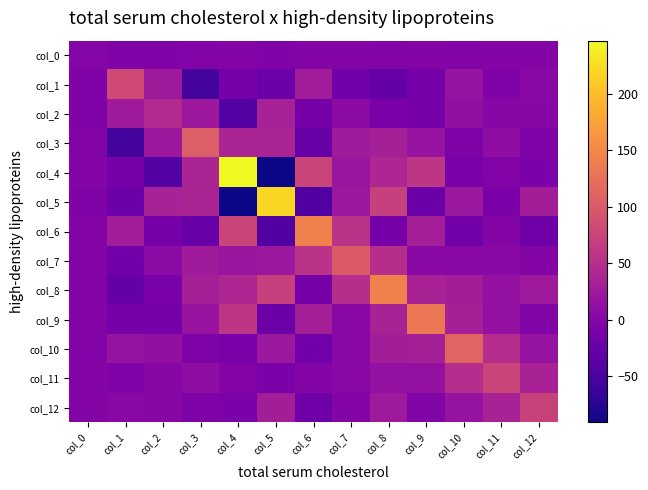

Reading left to right, what are all the values shown in this chart?

col_0: col_0=1.3	col_1=-4.8	col_2=-4.3	col_3=-1.5	col_4=-0.3	col_5=-4.1	col_6=-0.5	col_7=-0.8	col_8=-1.9	col_9=-1.2	col_10=-2.5	col_11=0.0	col_12=-0.5
col_1: col_0=-4.8	col_1=82.2	col_2=25.6	col_3=-52.9	col_4=-12.7	col_5=-22.4	col_6=28.2	col_7=-16.1	col_8=-27.0	col_9=-13.7	col_10=16.0	col_11=-4.6	col_12=3.7
col_2: col_0=-4.3	col_1=25.6	col_2=44.9	col_3=22.9	col_4=-41.4	col_5=33.7	col_6=-14.2	col_7=5.9	col_8=-9.4	col_9=-12.1	col_10=12.2	col_11=1.9	col_12=1.6
col_3: col_0=-1.5	col_1=-52.9	col_2=22.9	col_3=105.1	col_4=37.5	col_5=37.3	col_6=-23.9	col_7=26.9	col_8=32.7	col_9=18.2	col_10=-6.5	col_11=9.5	col_12=-6.3
col_4: col_0=-0.3	col_1=-12.7	col_2=-41.4	col_3=37.5	col_4=247.1	col_5=-91.1	col_6=75.4	col_7=20.7	col_8=40.0	col_9=59.2	col_10=-9.4	col_11=-2.0	col_12=-8.9
col_5: col_0=-4.1	col_1=-22.4	col_2=33.7	col_3=37.3	col_4=-91.1	col_5=220.1	col_6=-44.7	col_7=22.4	col_8=70.6	col_9=-22.1	col_10=21.9	col_11=-7.9	col_12=29.8
col_6: col_0=-0.5	col_1=28.2	col_2=-14.2	col_3=-23.9	col_4=75.4	col_5=-44.7	col_6=143.9	col_7=54.8	col_8=-13.4	col_9=30.7	col_10=-16.5	col_11=-0.5	col_12=-18.7
col_7: col_0=-0.8	col_1=-16.1	col_2=5.9	col_3=26.9	col_4=20.7	col_5=22.4	col_6=54.8	col_7=101.6	col_8=50.0	col_9=5.2	col_10=4.6	col_11=3.7	col_12=-0.9
col_8: col_0=-1.9	col_1=-27.0	col_2=-9.4	col_3=32.7	col_4=40.0	col_5=70.6	col_6=-13.4	col_7=50.0	col_8=142.8	col_9=34.5	col_10=29.5	col_11=14.0	col_12=24.3
col_9: col_0=-1.2	col_1=-13.7	col_2=-12.1	col_3=18.2	col_4=59.2	col_5=-22.1	col_6=30.7	col_7=5.2	col_8=34.5	col_9=133.0	col_10=32.4	col_11=14.3	col_12=-3.8
col_10: col_0=-2.5	col_1=16.0	col_2=12.2	col_3=-6.5	col_4=-9.4	col_5=21.9	col_6=-16.5	col_7=4.6	col_8=29.5	col_9=32.4	col_10=111.9	col_11=47.8	col_12=17.2
col_11: col_0=0.0	col_1=-4.6	col_2=1.9	col_3=9.5	col_4=-2.0	col_5=-7.9	col_6=-0.5	col_7=3.7	col_8=14.0	col_9=14.3	col_10=47.8	col_11=76.3	col_12=35.4
col_12: col_0=-0.5	col_1=3.7	col_2=1.6	col_3=-6.3	col_4=-8.9	col_5=29.8	col_6=-18.7	col_7=-0.9	col_8=24.3	col_9=-3.8	col_10=17.2	col_11=35.4	col_12=73.9